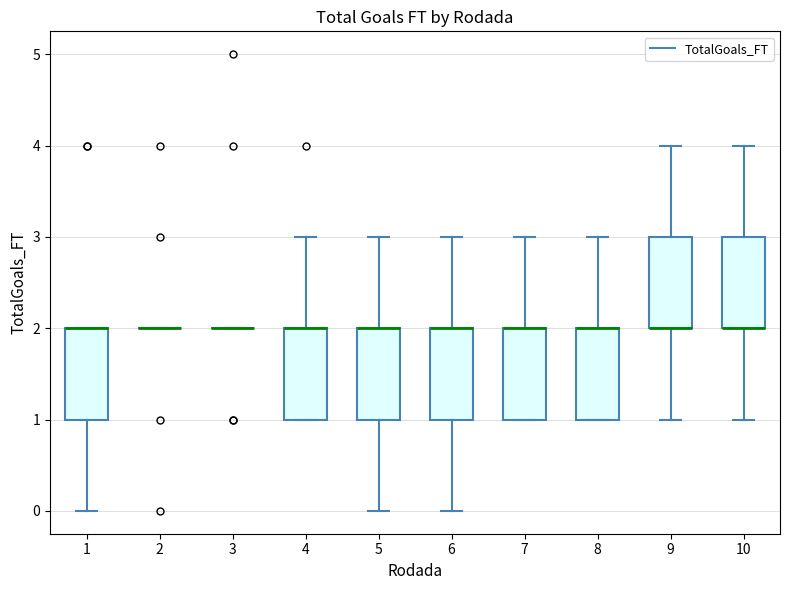

Reading left to right, read every box against the y-axis: the position of its median line, the range the box covers, and the ends of its whiskers. The values are not printed on the chart, so give them approximately, as read against the axis.

1: median 2 (drawn on the box's upper edge), box 1 to 2, whiskers 0 to 2
2: box collapsed to a line at 2, whiskers 2 to 2
3: box collapsed to a line at 2, whiskers 2 to 2
4: median 2 (drawn on the box's upper edge), box 1 to 2, whiskers 1 to 3
5: median 2 (drawn on the box's upper edge), box 1 to 2, whiskers 0 to 3
6: median 2 (drawn on the box's upper edge), box 1 to 2, whiskers 0 to 3
7: median 2 (drawn on the box's upper edge), box 1 to 2, whiskers 1 to 3
8: median 2 (drawn on the box's upper edge), box 1 to 2, whiskers 1 to 3
9: median 2 (drawn on the box's lower edge), box 2 to 3, whiskers 1 to 4
10: median 2 (drawn on the box's lower edge), box 2 to 3, whiskers 1 to 4